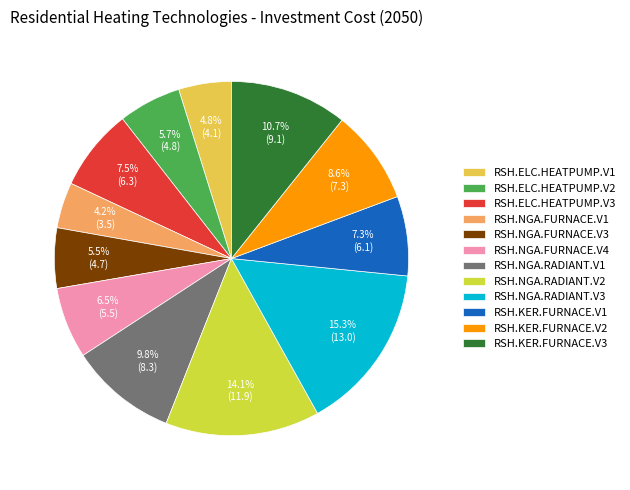

Rank the categories by value from lowest to highest.

RSH.NGA.FURNACE.V1, RSH.ELC.HEATPUMP.V1, RSH.NGA.FURNACE.V3, RSH.ELC.HEATPUMP.V2, RSH.NGA.FURNACE.V4, RSH.KER.FURNACE.V1, RSH.ELC.HEATPUMP.V3, RSH.KER.FURNACE.V2, RSH.NGA.RADIANT.V1, RSH.KER.FURNACE.V3, RSH.NGA.RADIANT.V2, RSH.NGA.RADIANT.V3